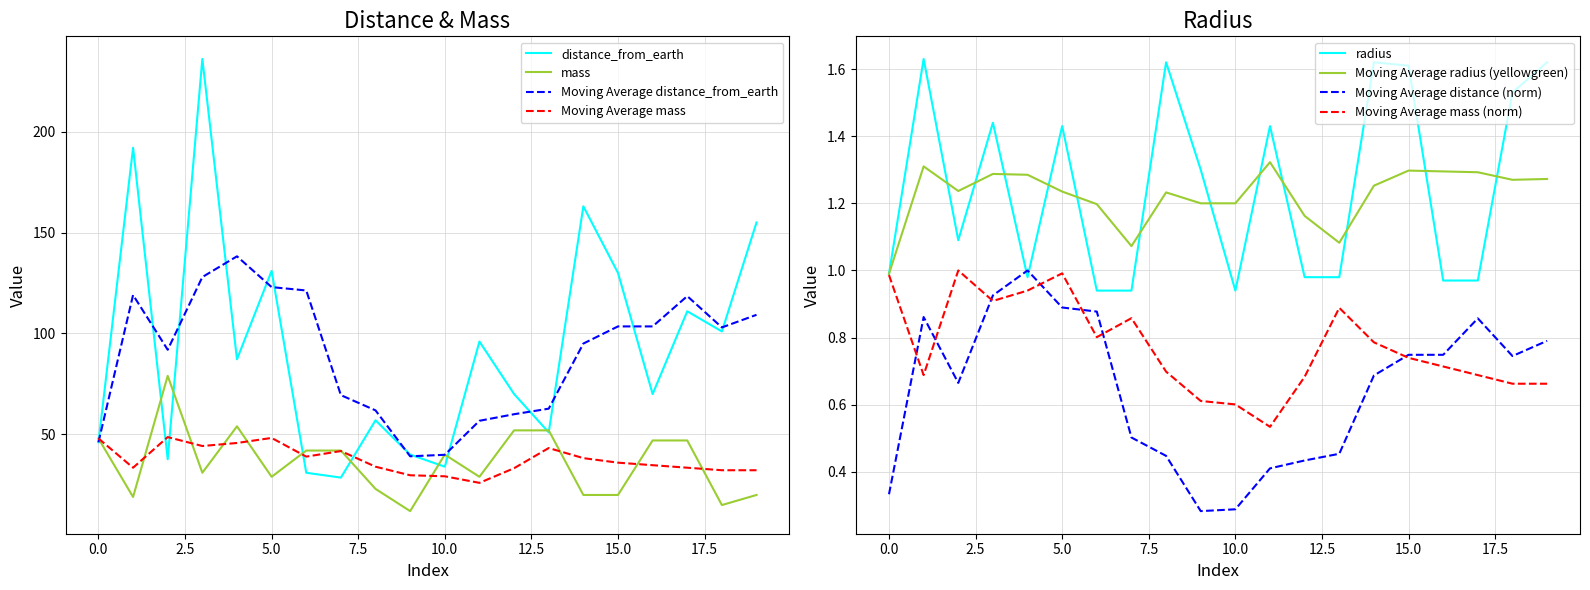

True or false: radius and mass intersect in this chart.

False